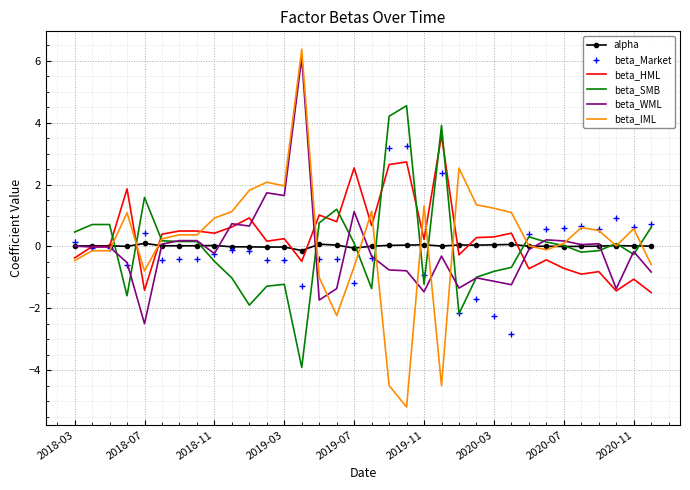

What is the maximum value for beta_Market?

3.2